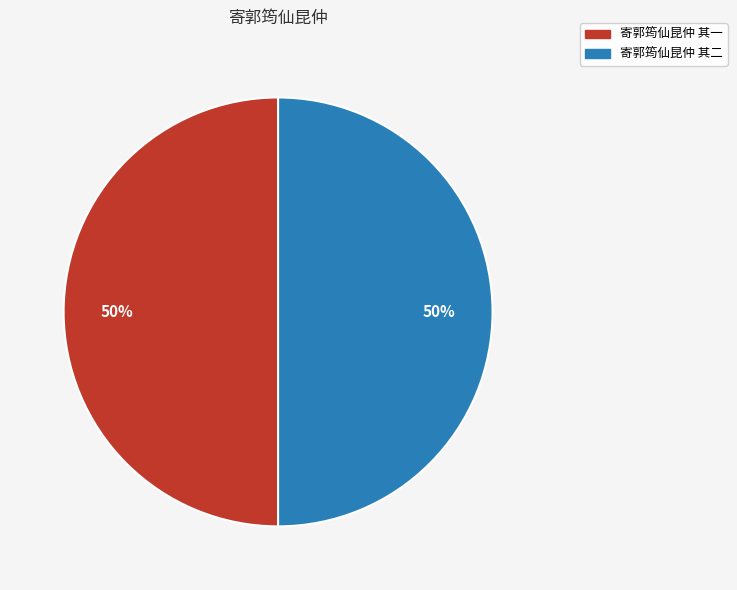

To the nearest percent, what is the combined percentage of 寄郭筠仙昆仲 其二 and 寄郭筠仙昆仲 其一?

100%